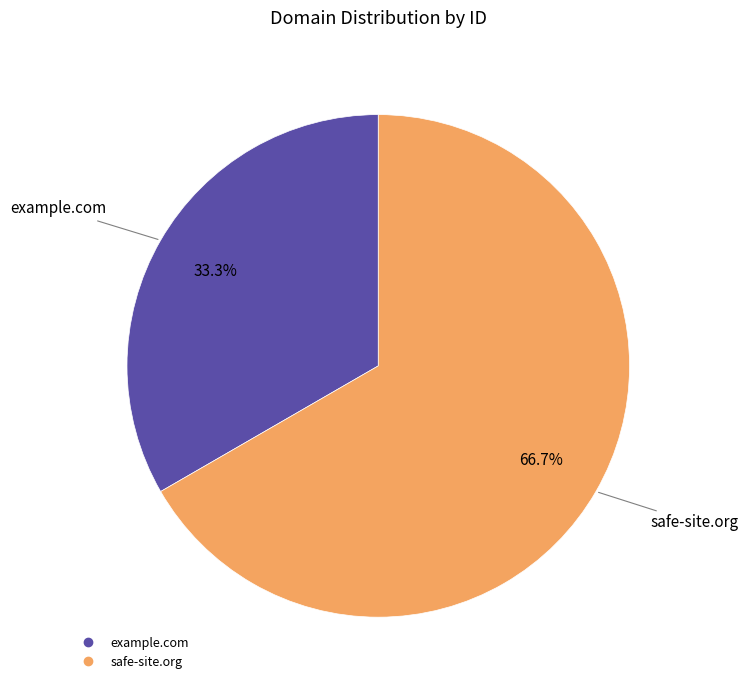

Which category has the smallest portion of the pie?

example.com